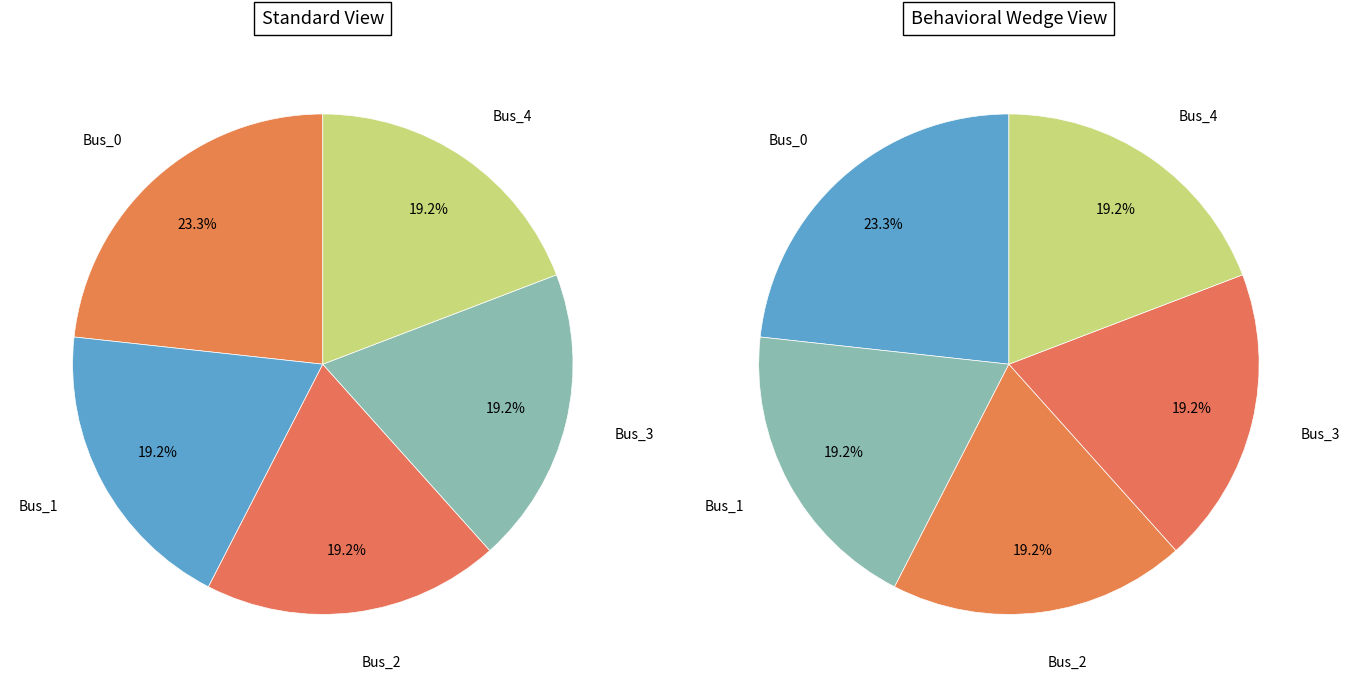

Combined, do Bus_3 and Bus_0 account for over 50%?

No